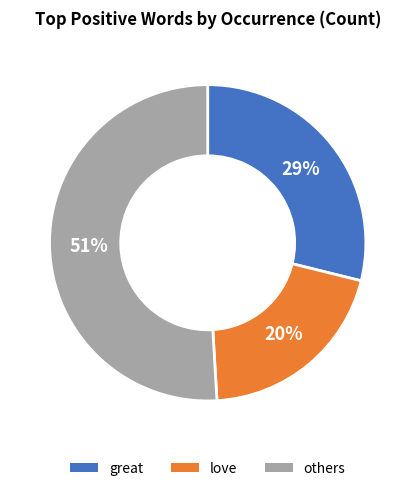

Is there any slice that represents more than half of the pie?

Yes